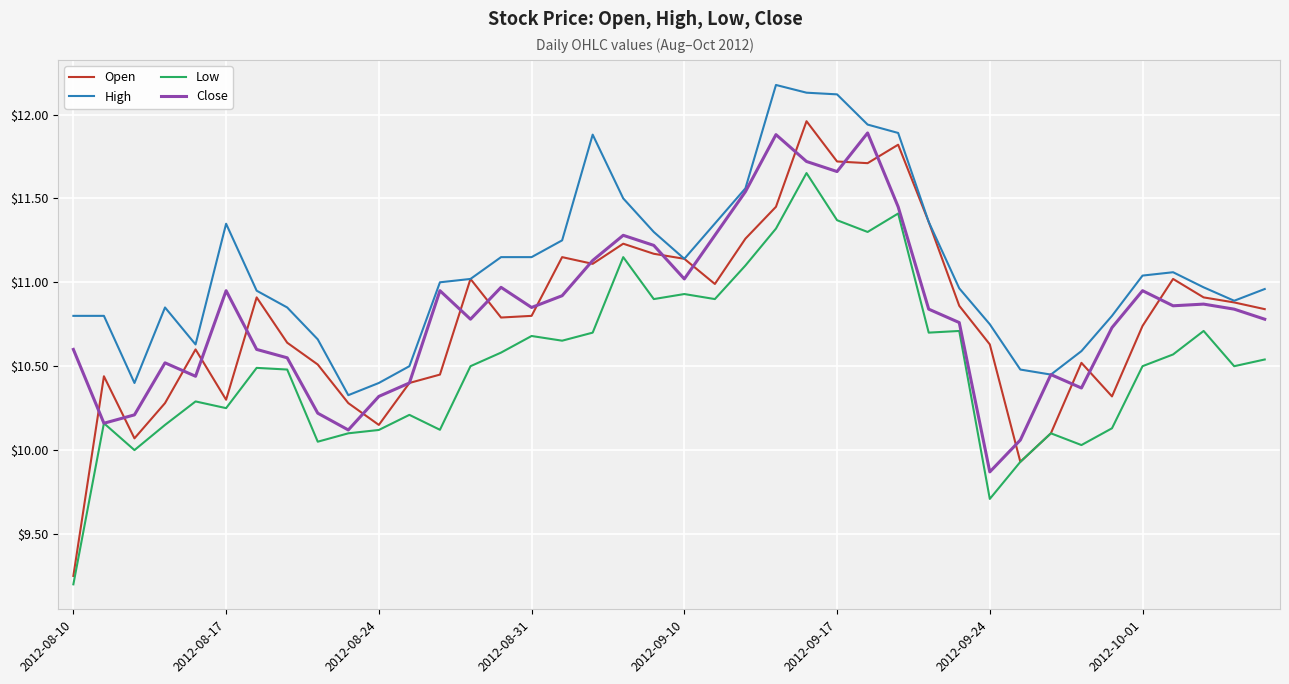

Which series has the largest range (max minus min)?

Open